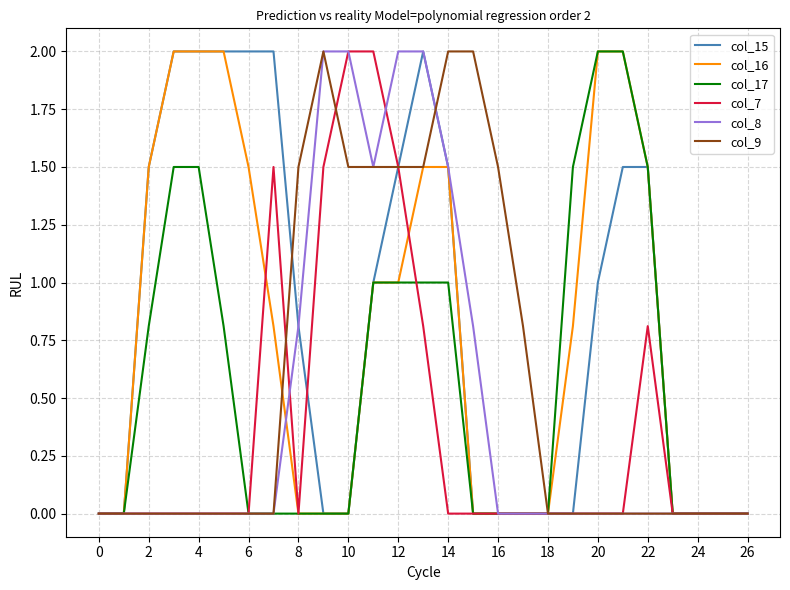

True or false: col_15 and col_16 intersect in this chart.

False